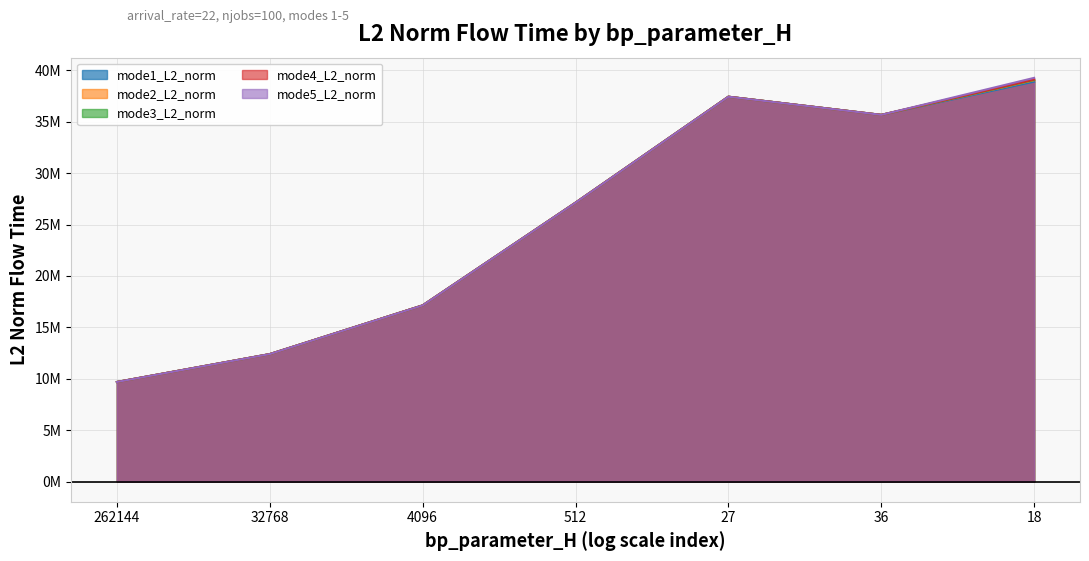

At which label does mode2_L2_norm reach its peak?

18